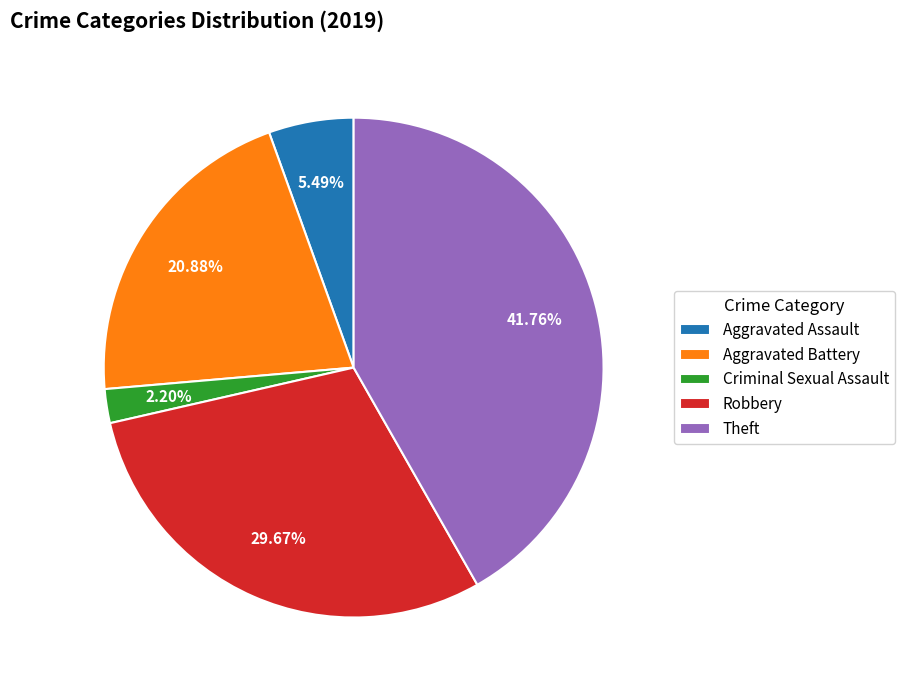

How many slices are in this pie chart?

5